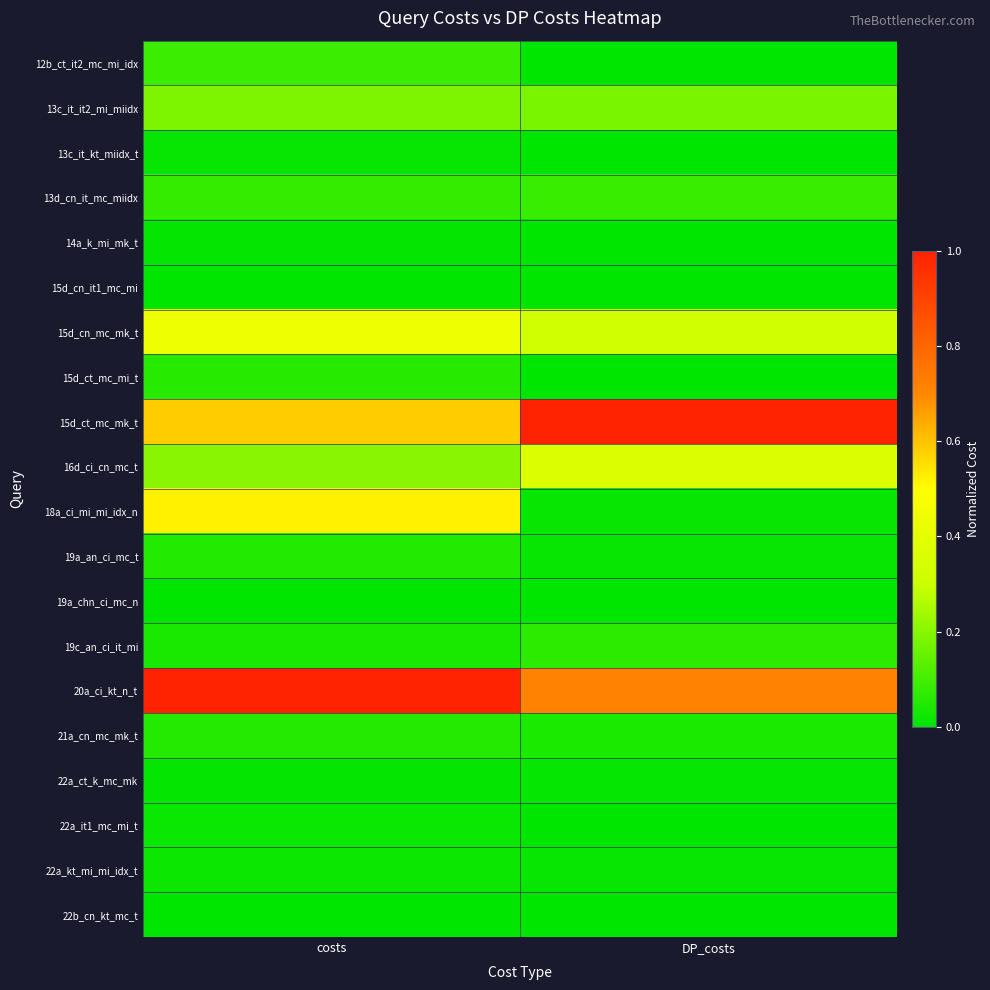

What is the total value across all series at costs?

3.4